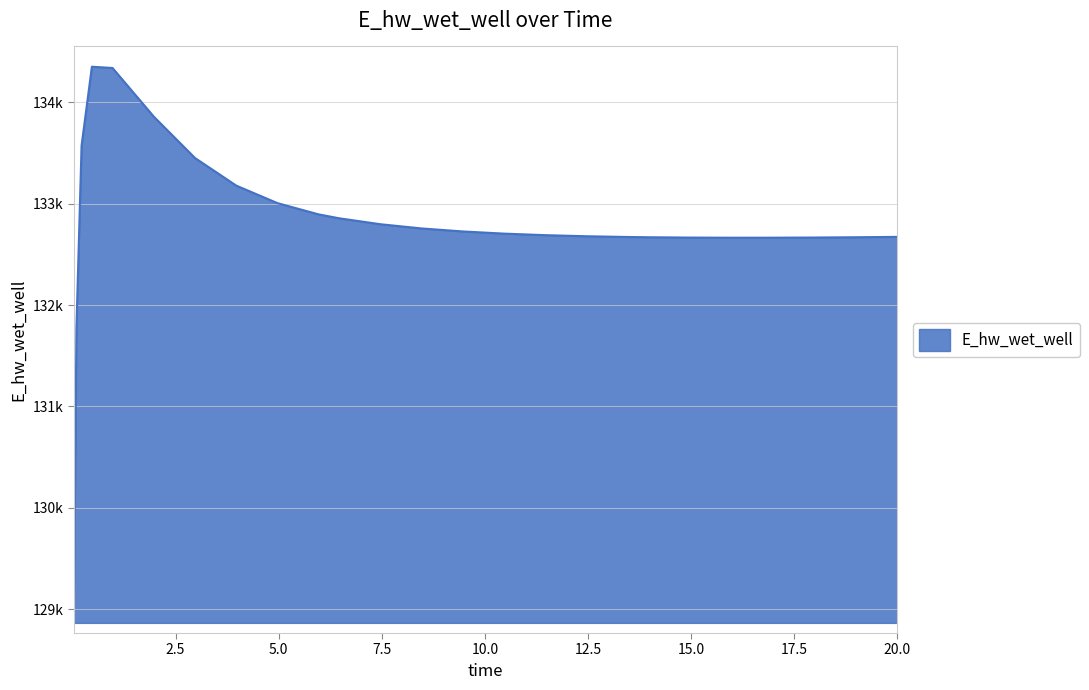

Rank the categories by value from lowest to highest.

0.03125, 0.09375, 15.96875, 16.96875, 14.96875, 17.96875, 18.96875, 13.96875, 13.46875, 19.96875, 20.0, 12.46875, 11.46875, 10.46875, 9.46875, 8.46875, 7.46875, 6.46875, 5.96875, 4.96875, 3.96875, 2.96875, 0.21875, 1.96875, 0.96875, 0.46875